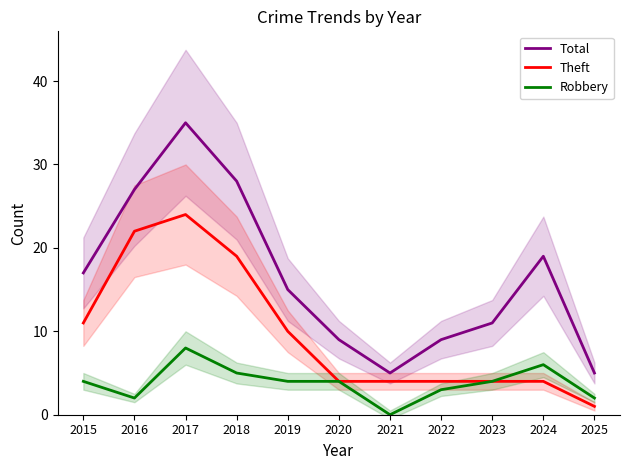

Read the Theft value at 2018.

19